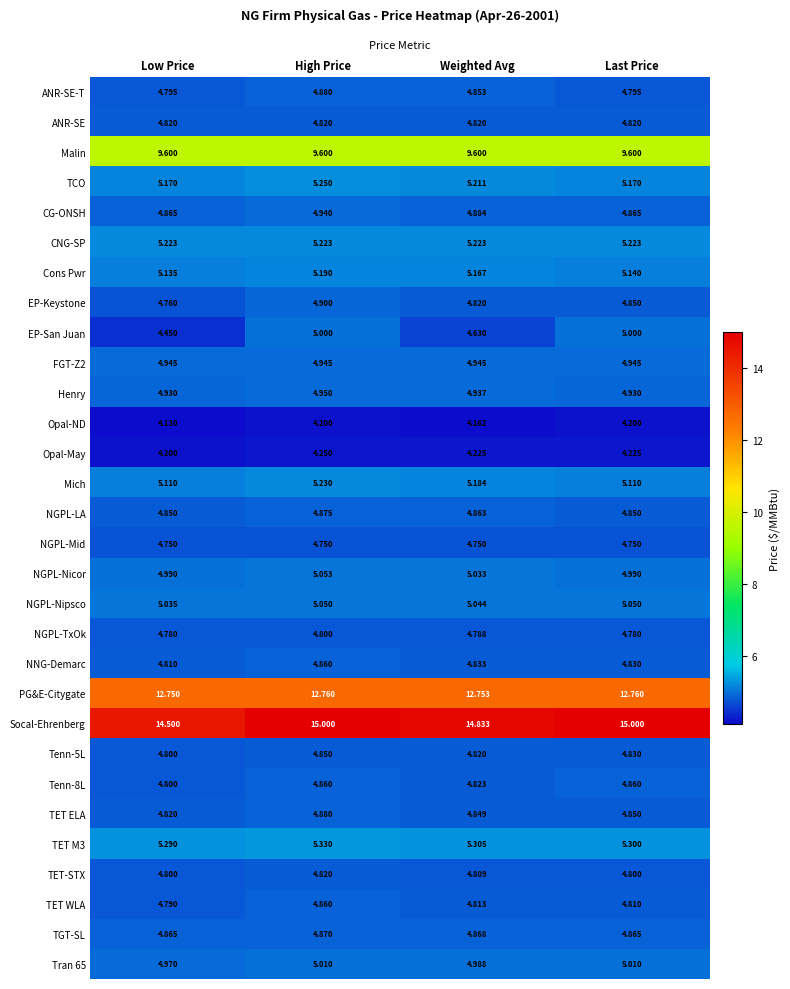

At which label does TET M3 reach its minimum?

Low Price